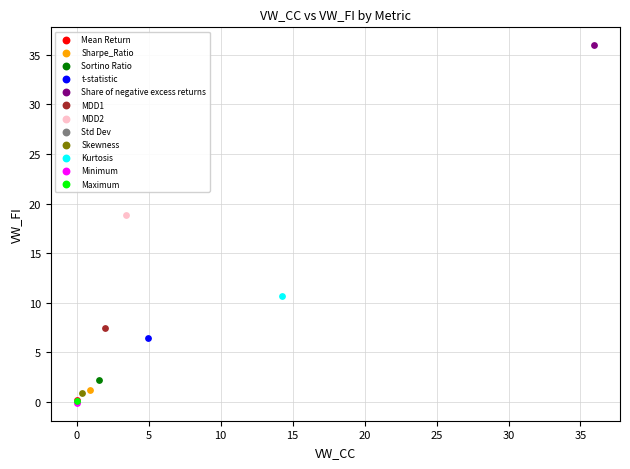

What are all the series names shown in the legend?

Mean Return, Sharpe_Ratio, Sortino Ratio, t-statistic, Share of negative excess returns, MDD1, MDD2, Std Dev, Skewness, Kurtosis, Minimum, Maximum